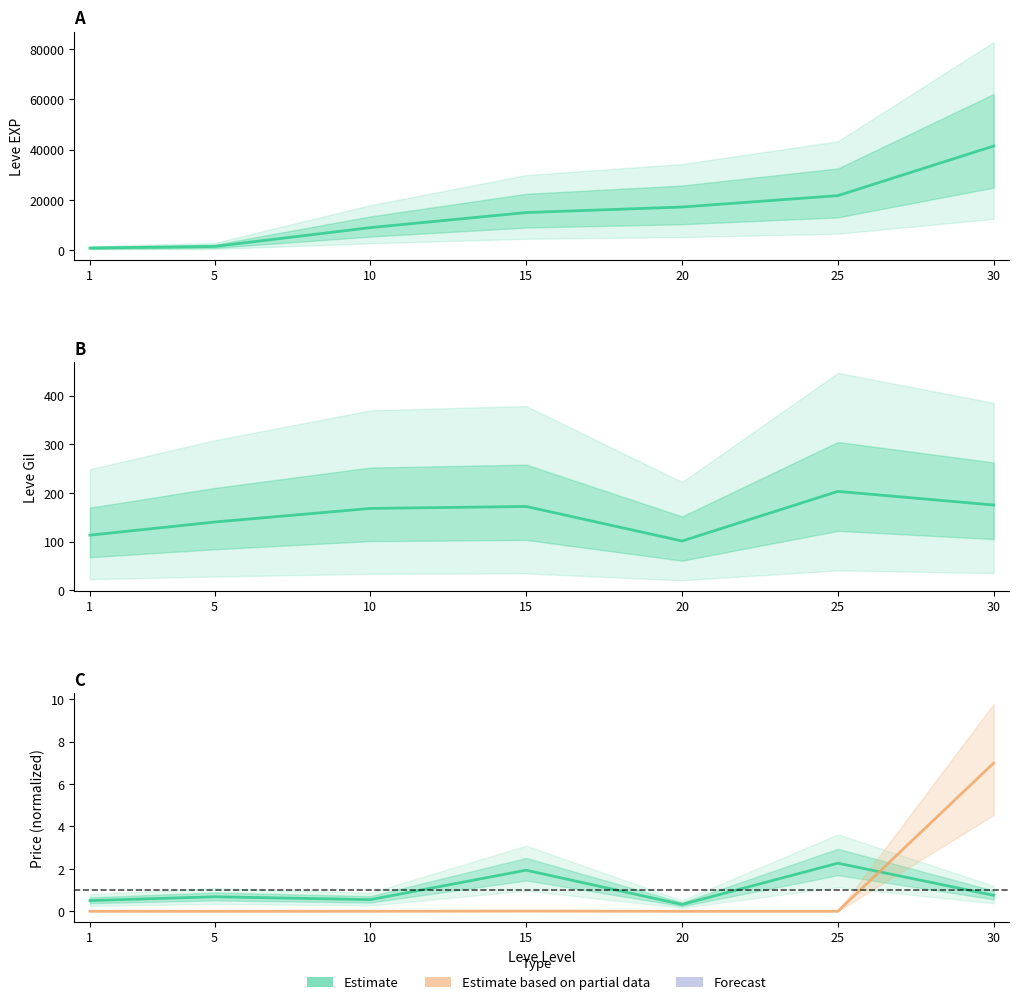

At which label does Leve EXP reach its peak?

30